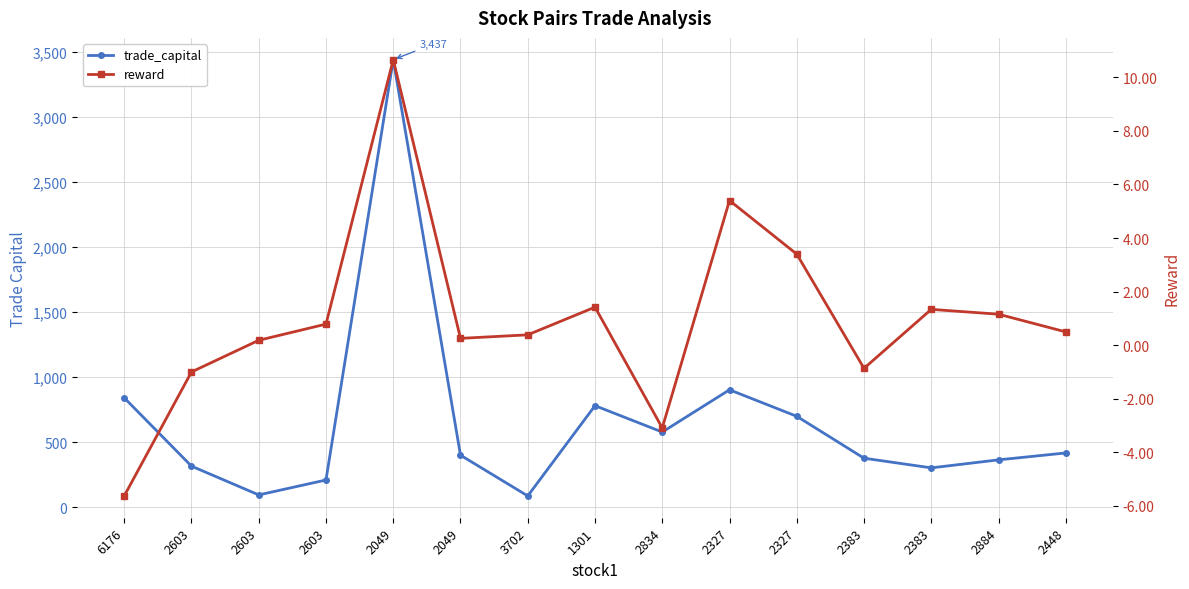

List the labels in order of trade_capital value, largest first.

2049, 2327, 6176, 1301, 2327, 2834, 2448, 2049, 2383, 2884, 2603, 2383, 2603, 2603, 3702